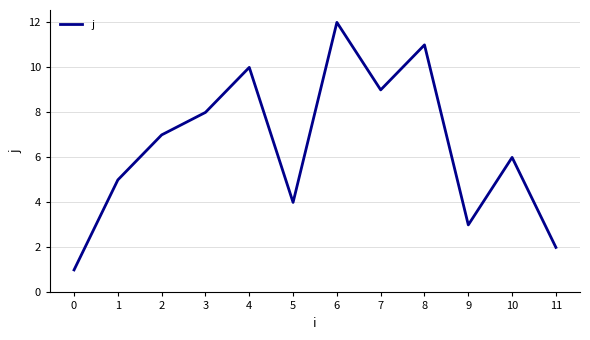

Is it true that the value at 4 is 6?

False